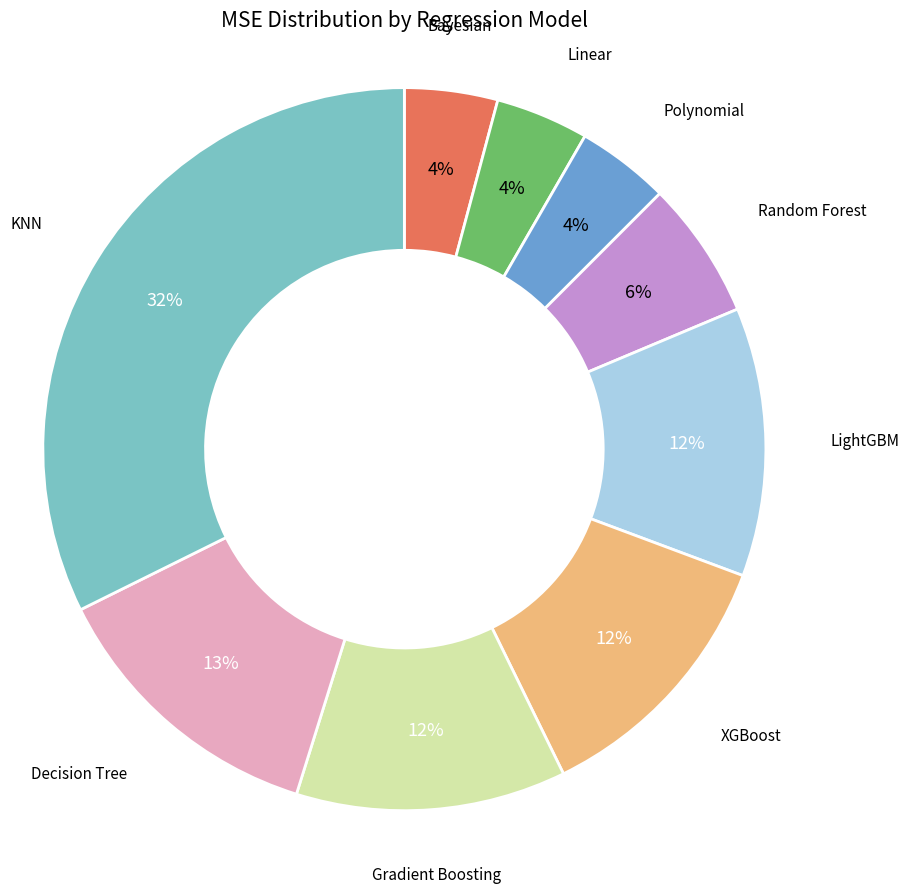

Does any single category account for the majority?

No